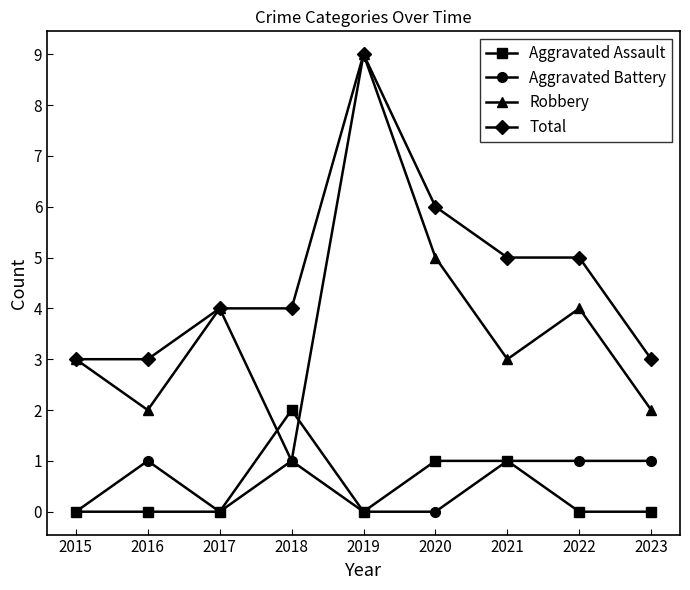

How many distinct data groups are displayed?

4